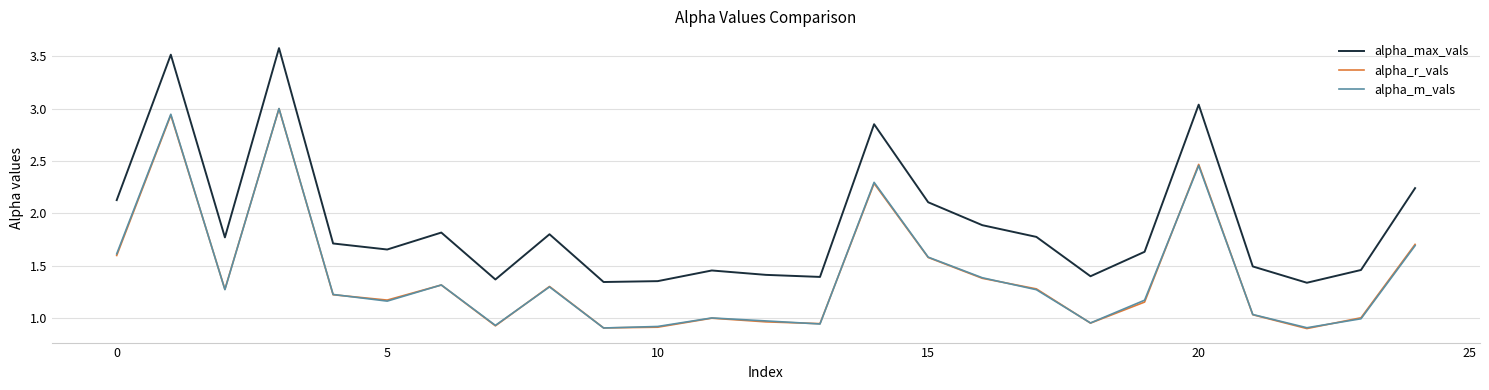

Which series has the largest total across all categories?

alpha_max_vals